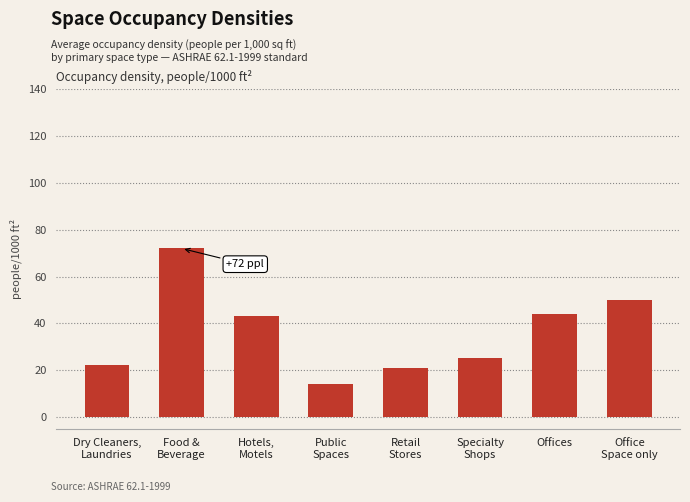

What is the average value?

36